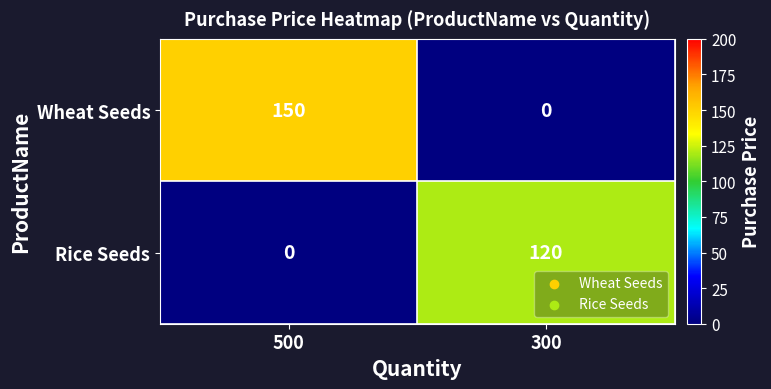

What is the total value across all series at 300?

120